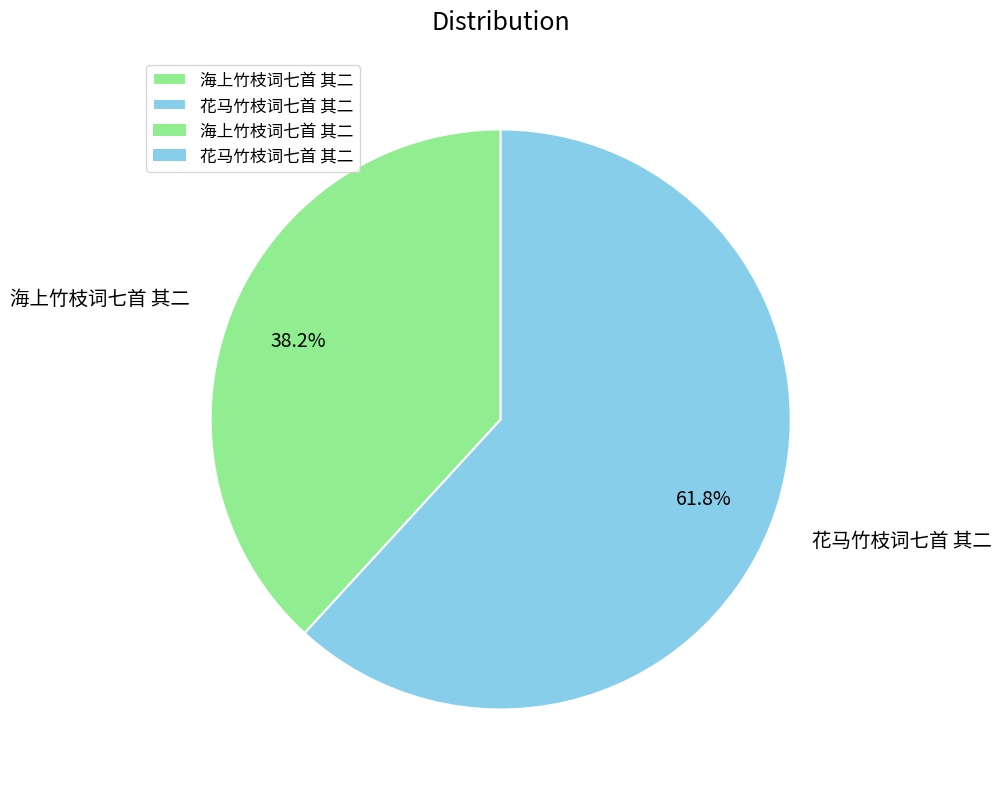

Between 花马竹枝词七首 其二 and 海上竹枝词七首 其二, which is larger?

花马竹枝词七首 其二